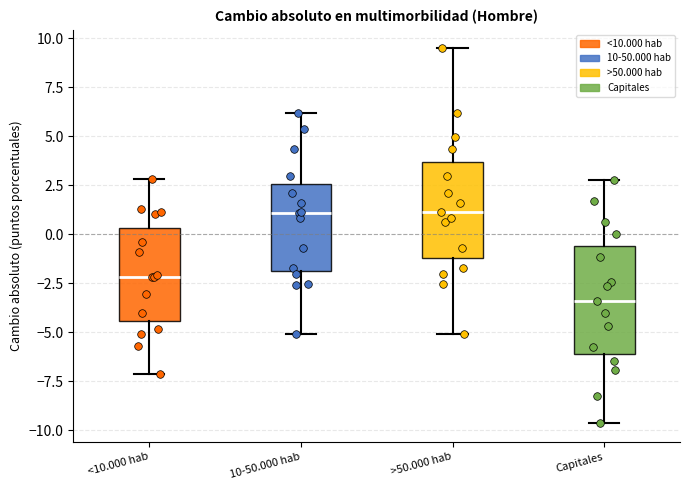

Which box has the lowest median line?

Capitales